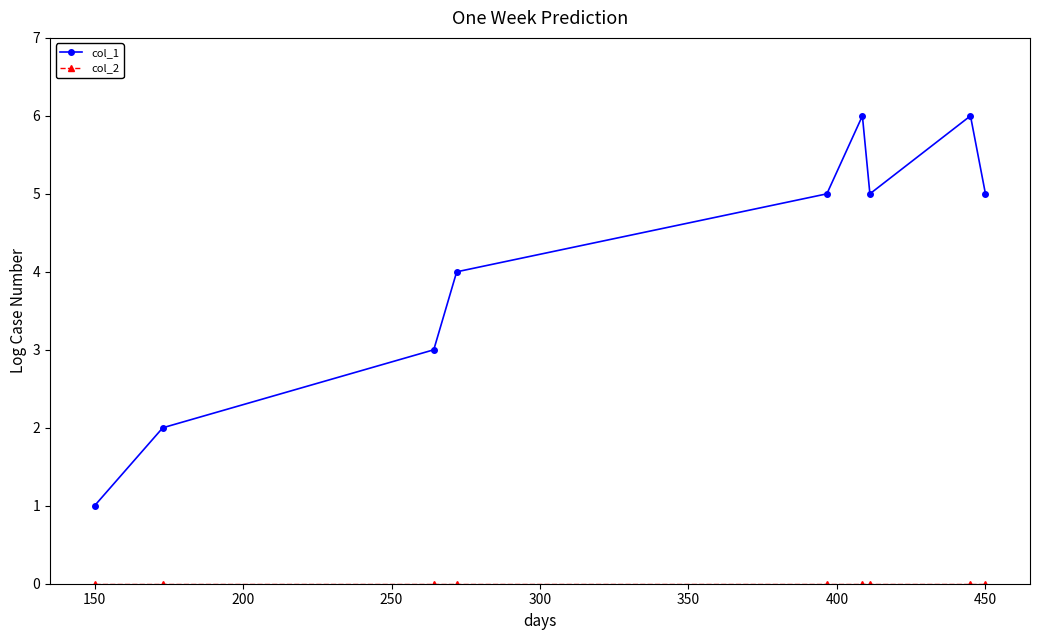

What is the greatest value displayed?

6